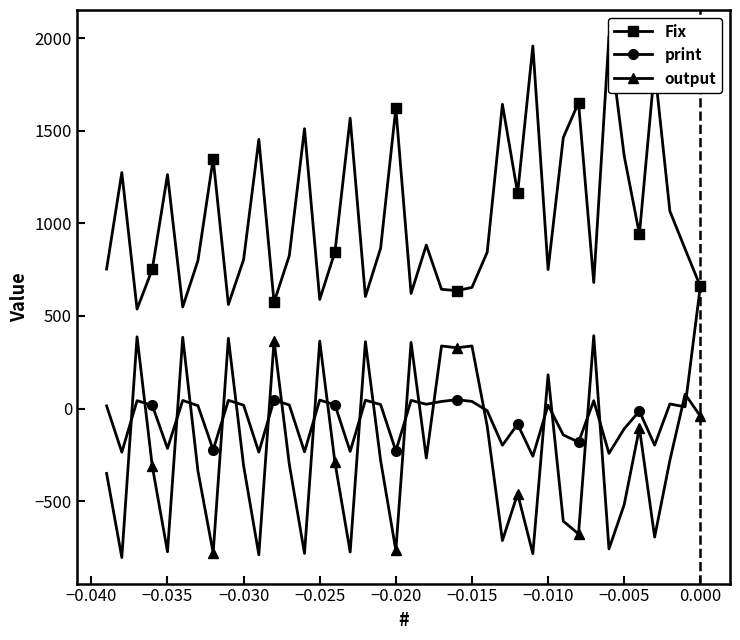

What is the highest value of the output series?

393.5